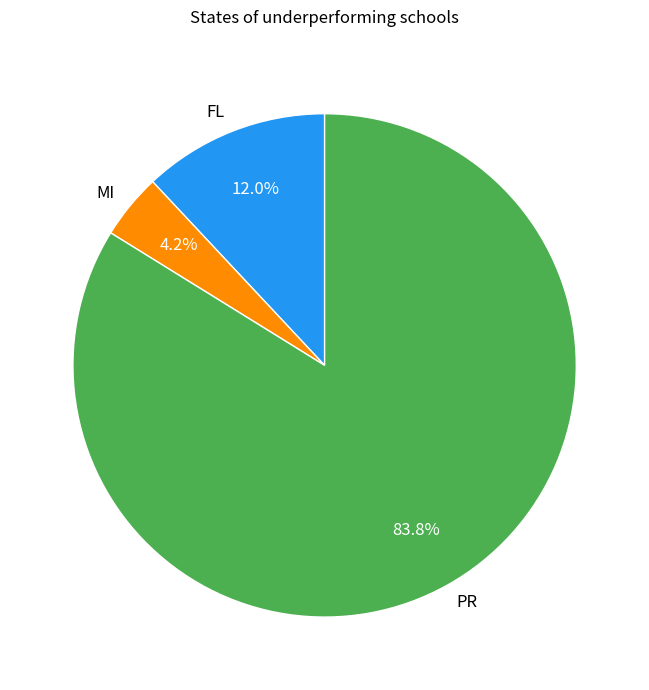

To the nearest percent, what is the average slice percentage?

33%